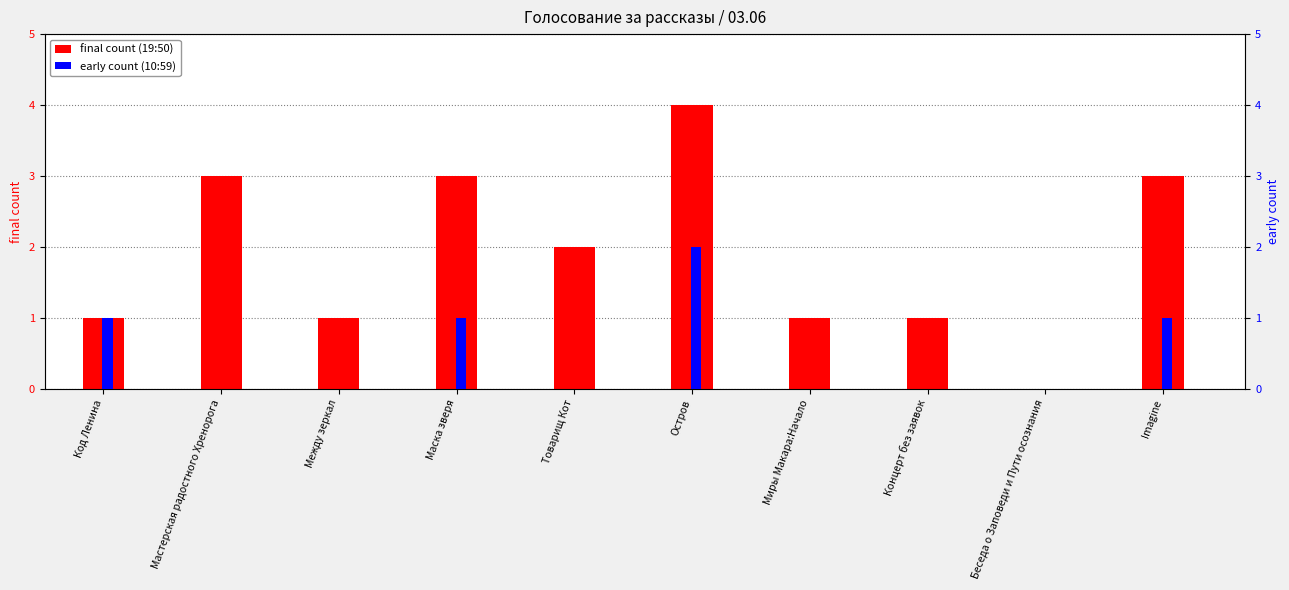

How many bars are there in each group?

2